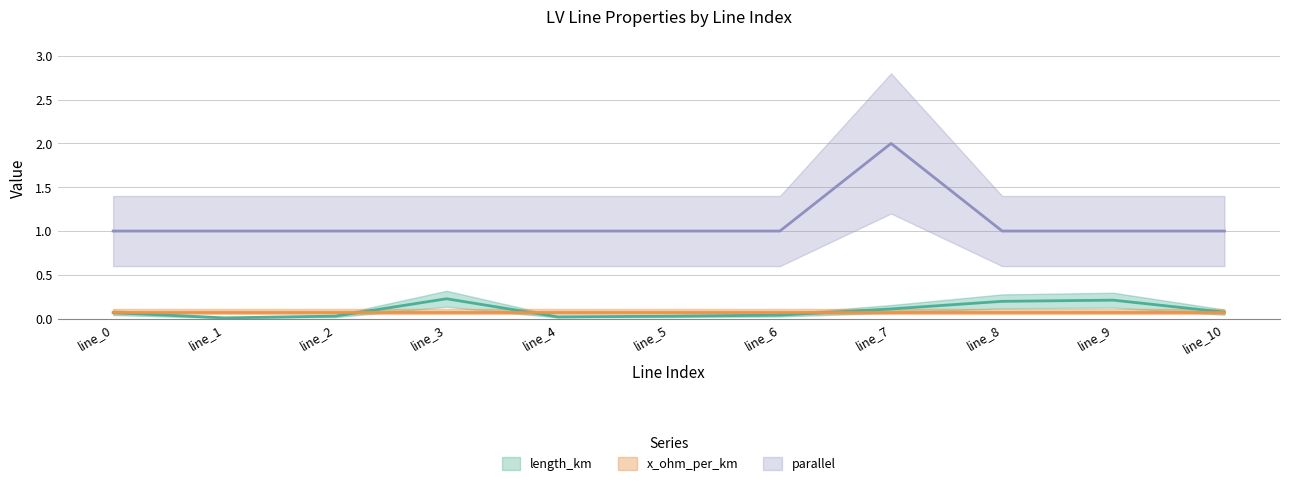

What is the average value of the parallel series?

1.1